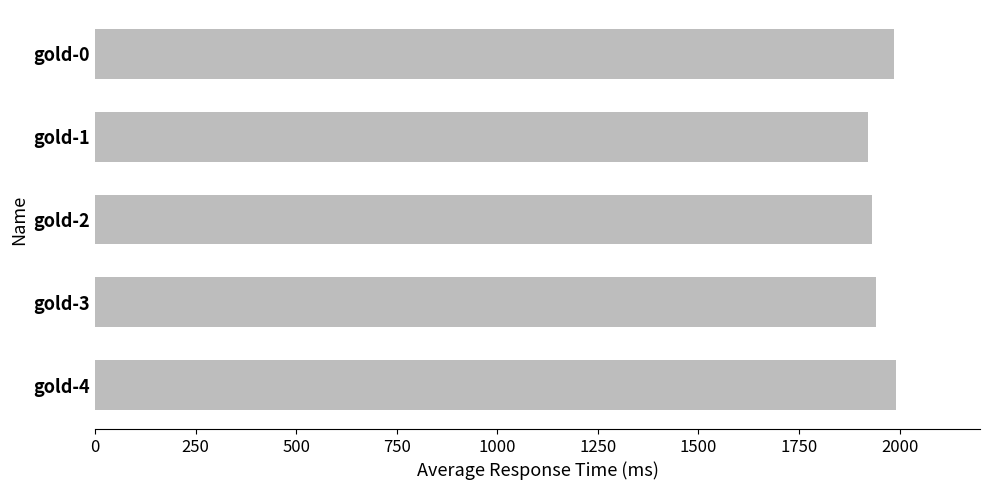

What is the ratio of the value at gold-1 to the value at gold-3?

1.0